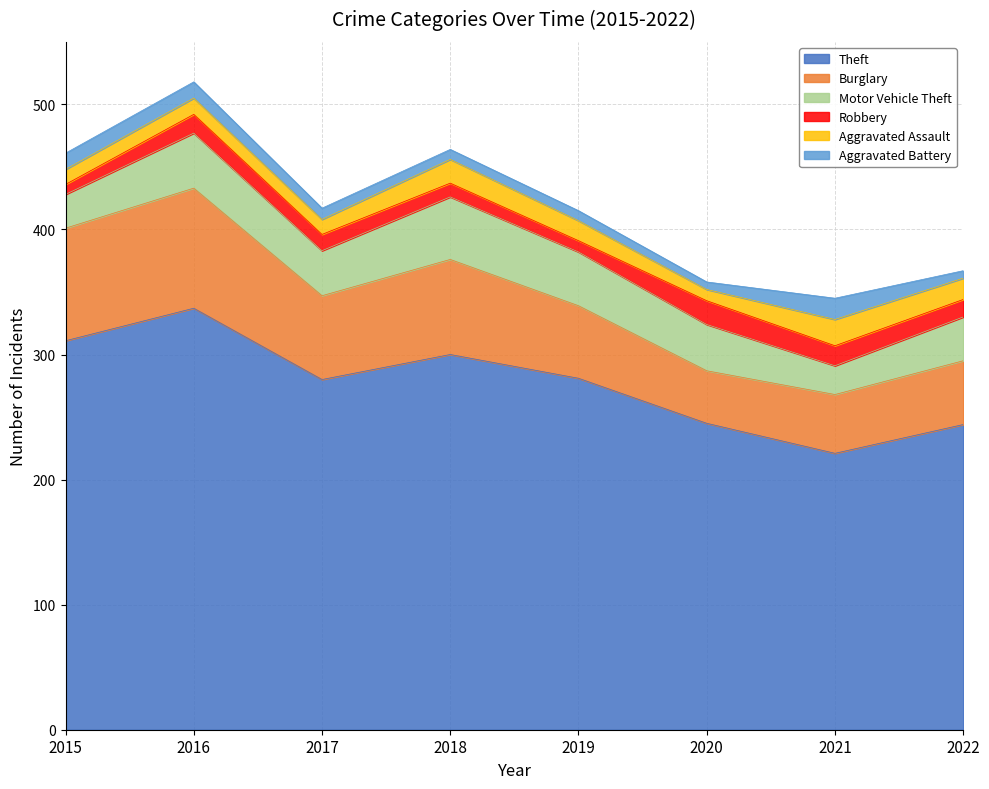

Which series changed the most between 2019 and 2021?

Theft